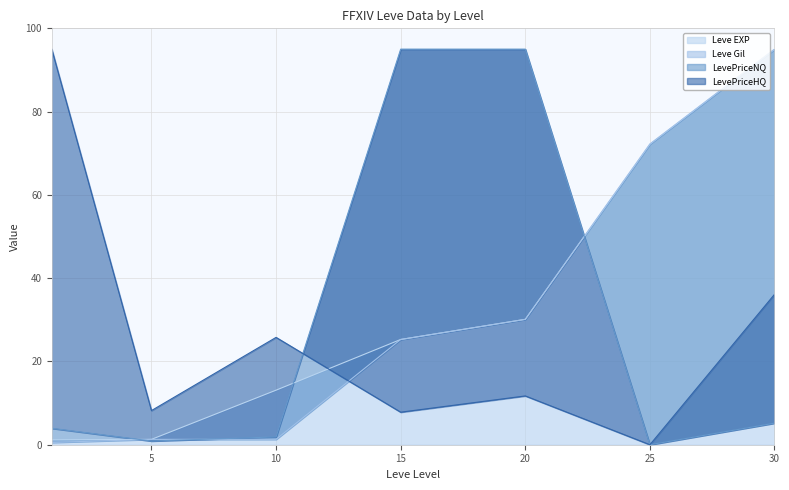

Which series has the largest range (max minus min)?

LevePriceNQ